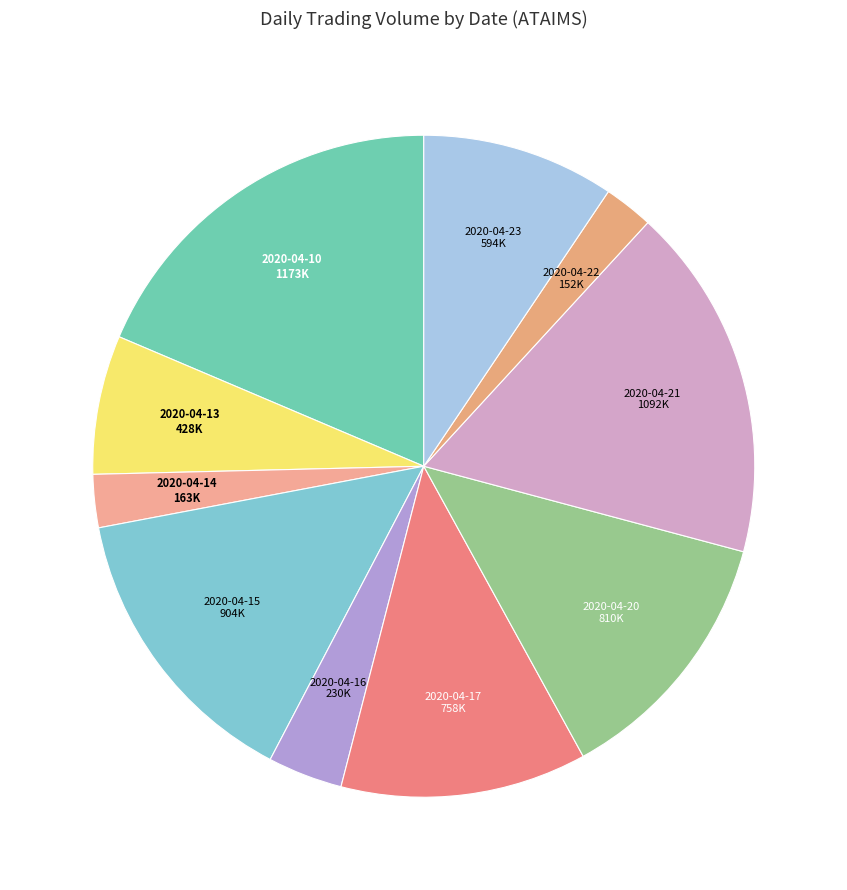

True or false: 2020-04-14 accounts for 3% of the total.

True